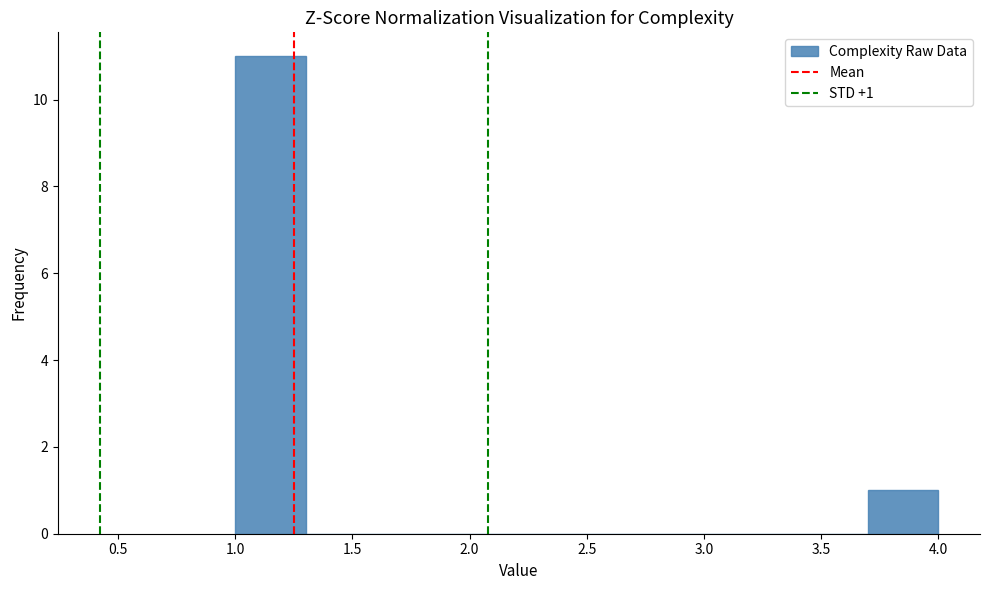

Which range on the x-axis has the tallest bar?

1.0 to 1.3